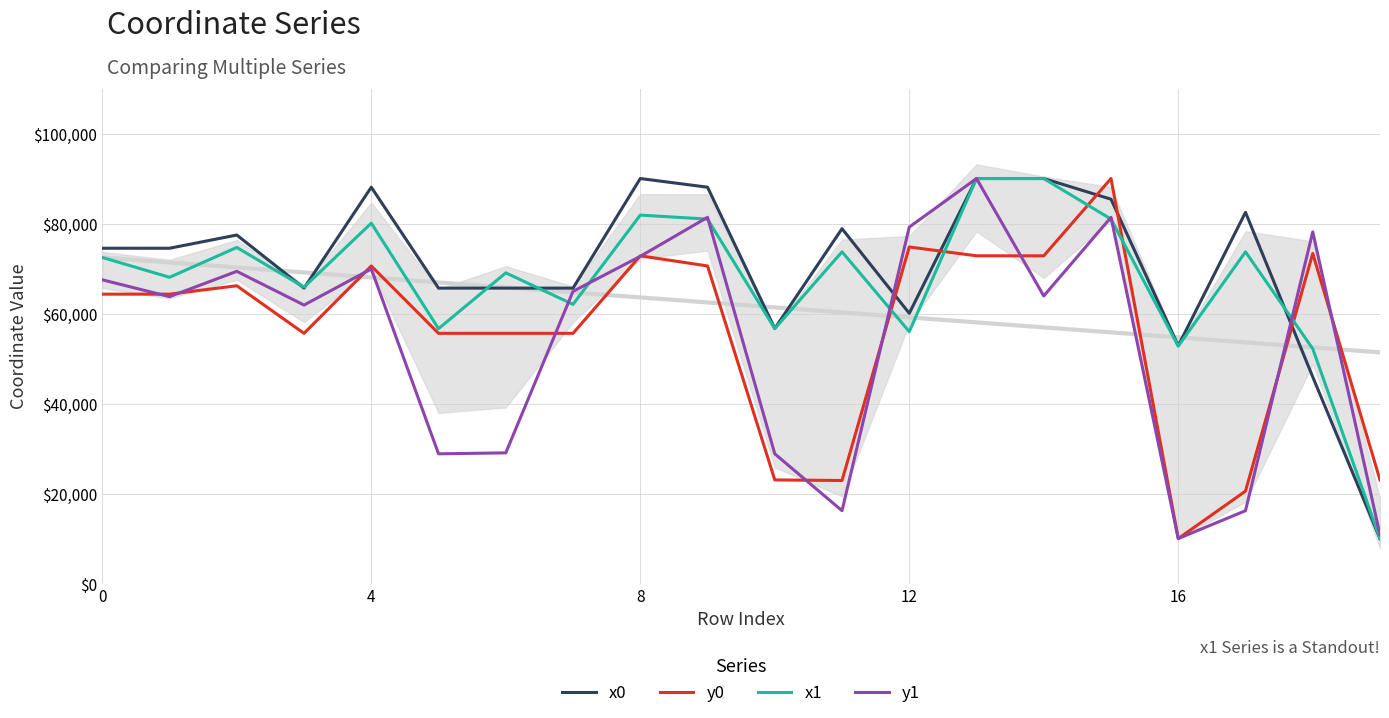

After their last crossing, which series has the higher values: x1 or x0?

x1